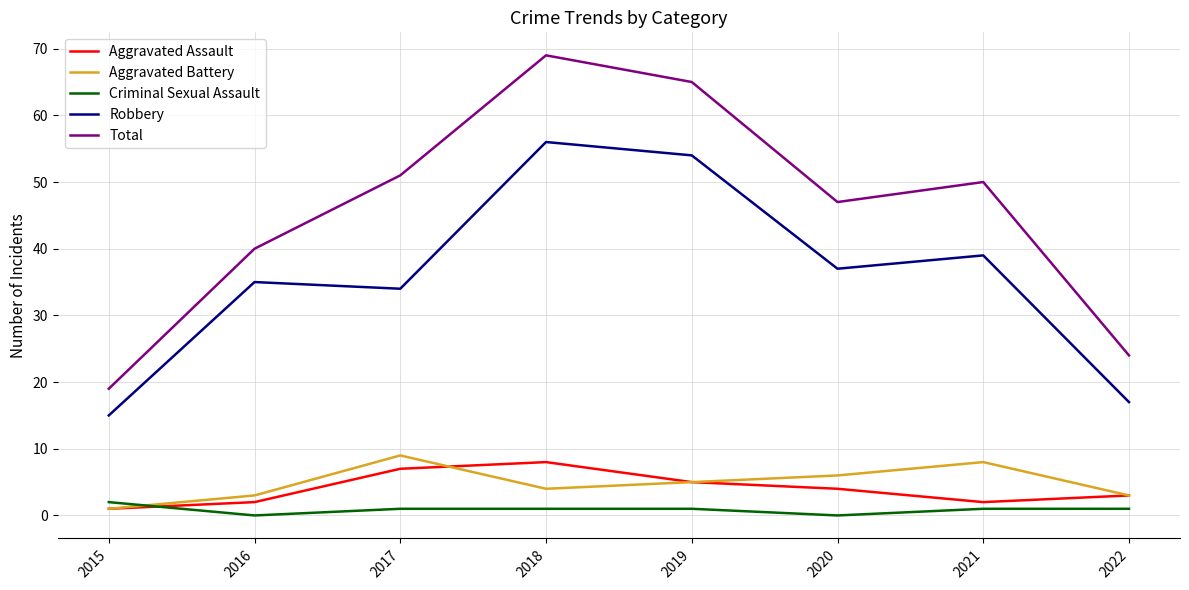

What is the total value across all series at 2022?

48